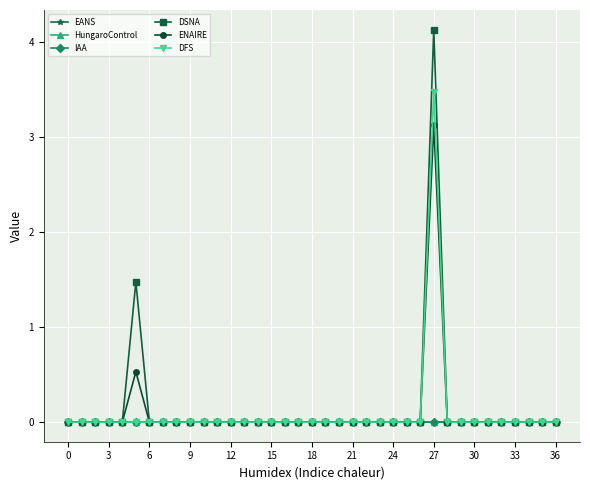

True or false: DFS and EANS cross at least once.

False